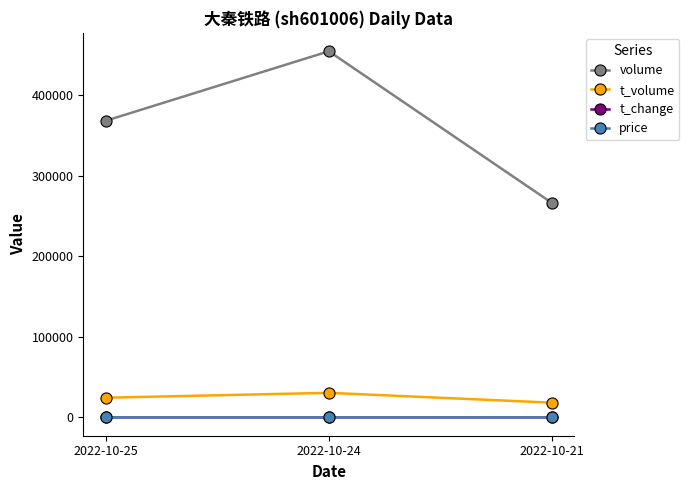

Which series has the largest range (max minus min)?

volume